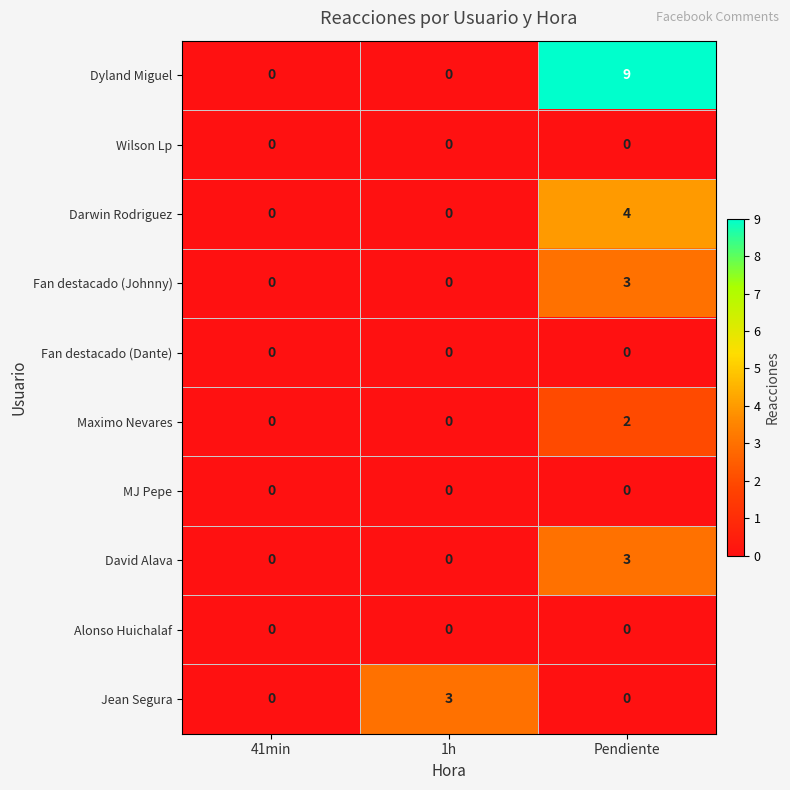

Reading left to right, transcribe all the data shown in this chart.

Dyland Miguel: 41min=0	1h=0	Pendiente=9
Wilson Lp: 41min=0	1h=0	Pendiente=0
Darwin Rodriguez: 41min=0	1h=0	Pendiente=4
Fan destacado (Johnny): 41min=0	1h=0	Pendiente=3
Fan destacado (Dante): 41min=0	1h=0	Pendiente=0
Maximo Nevares: 41min=0	1h=0	Pendiente=2
MJ Pepe: 41min=0	1h=0	Pendiente=0
David Alava: 41min=0	1h=0	Pendiente=3
Alonso Huichalaf: 41min=0	1h=0	Pendiente=0
Jean Segura: 41min=0	1h=3	Pendiente=0